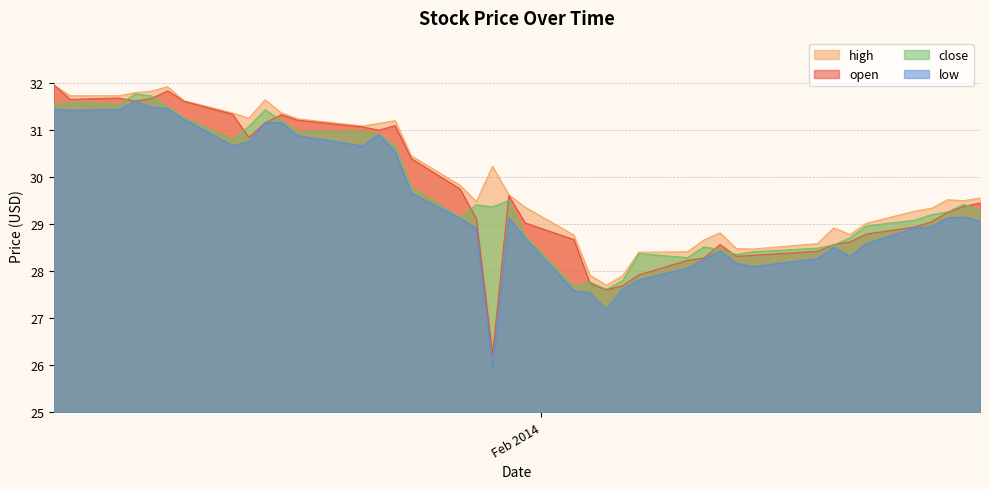

What is the lowest value of the low series?

26.0